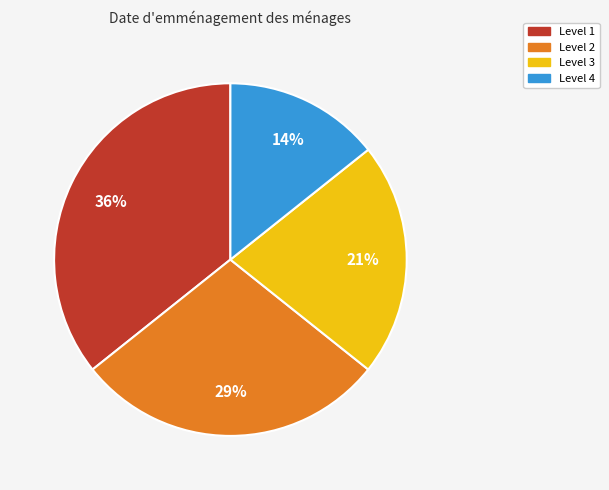

To the nearest percent, what is the average slice percentage?

25%